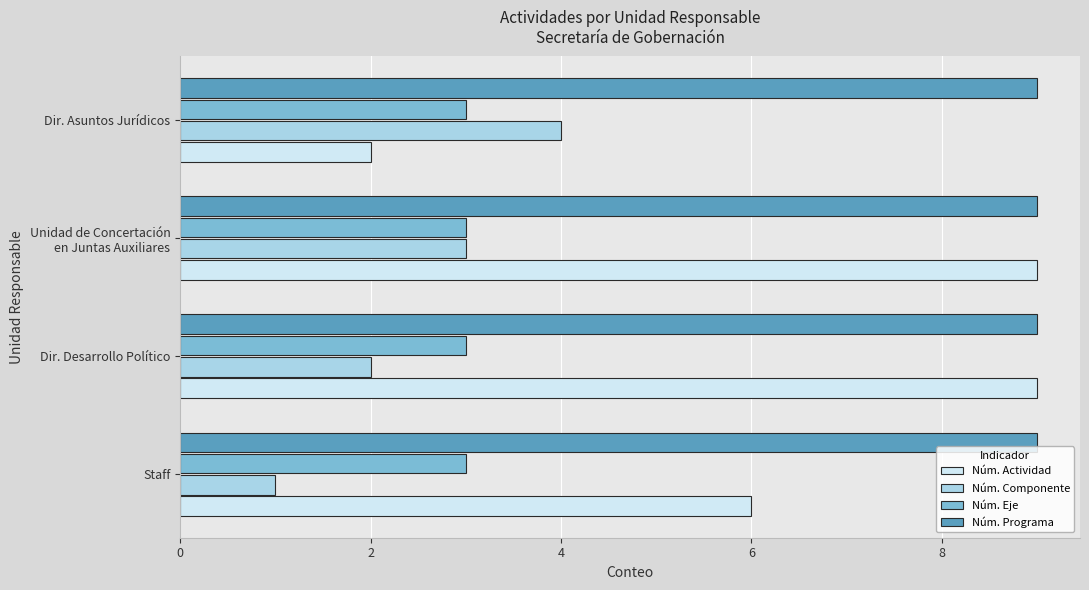

What is the greatest value displayed?

9